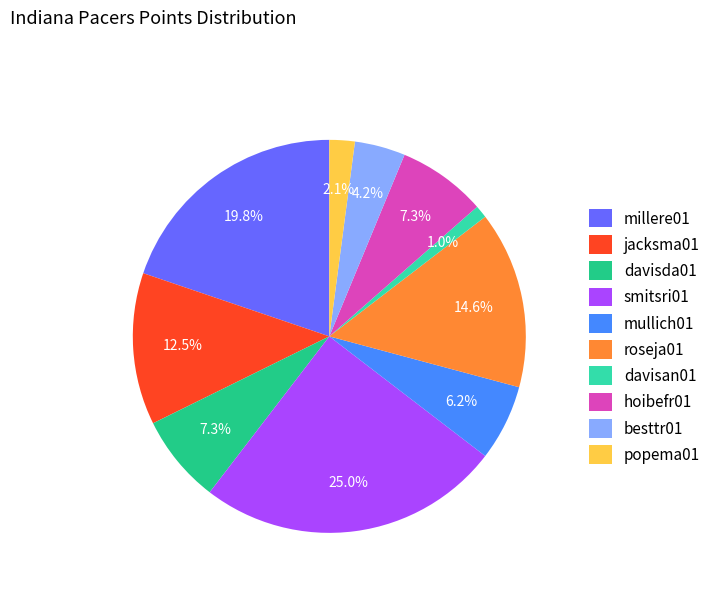

Combined, what portion of the pie is jacksma01 and smitsri01?

37.5%